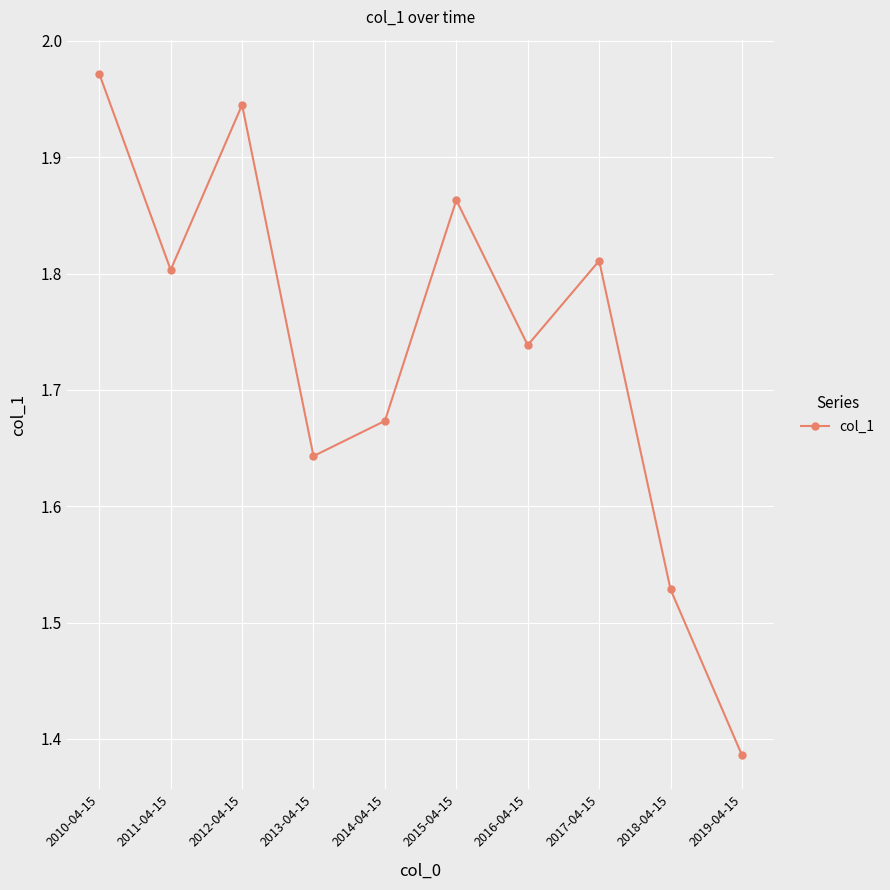

What is the difference between the maximum and minimum values?

0.6